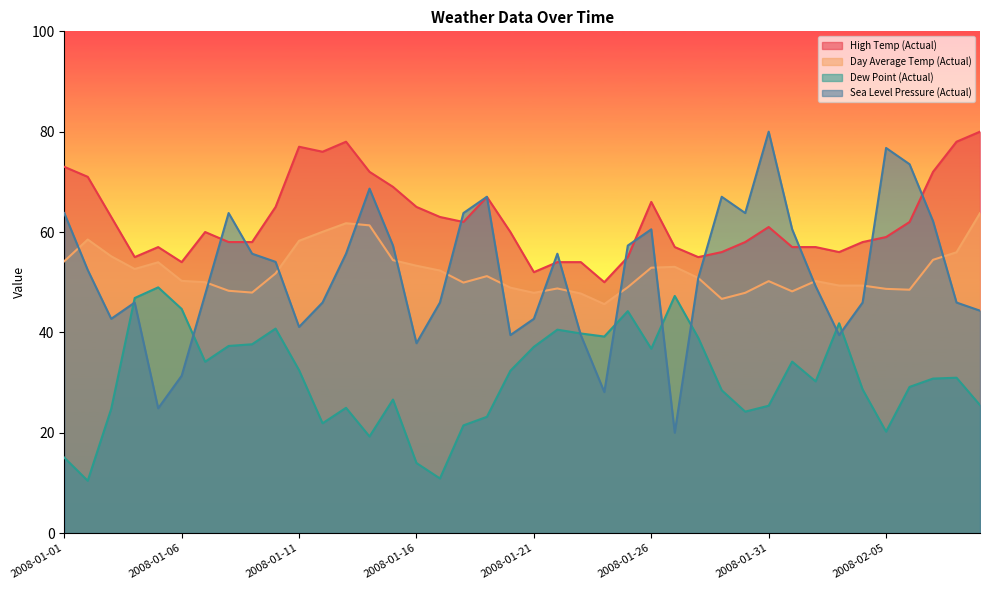

Reading left to right, extract all data points from this chart.

High Temp (Actual): 2008-01-01=73.0	2008-01-02=71.0	2008-01-03=63.0	2008-01-04=55.0	2008-01-05=57.0	2008-01-06=54.0	2008-01-07=60.0	2008-01-08=58.0	2008-01-09=58.0	2008-01-10=65.0	2008-01-11=77.0	2008-01-12=76.0	2008-01-13=78.0	2008-01-14=72.0	2008-01-15=69.0	2008-01-16=65.0	2008-01-17=63.0	2008-01-18=62.0	2008-01-19=67.0	2008-01-20=60.0	2008-01-21=52.0	2008-01-22=54.0	2008-01-23=54.0	2008-01-24=50.0	2008-01-25=55.0	2008-01-26=66.0	2008-01-27=57.0	2008-01-28=55.0	2008-01-29=56.0	2008-01-30=58.0	2008-01-31=61.0	2008-02-01=57.0	2008-02-02=57.0	2008-02-03=56.0	2008-02-04=58.0	2008-02-05=59.0	2008-02-06=62.0	2008-02-07=72.0	2008-02-08=78.0	2008-02-09=80.0
Day Average Temp (Actual): 2008-01-01=54.2	2008-01-02=58.5	2008-01-03=55.2	2008-01-04=52.6	2008-01-05=54.0	2008-01-06=50.3	2008-01-07=50.0	2008-01-08=48.3	2008-01-09=47.9	2008-01-10=51.8	2008-01-11=58.2	2008-01-12=60.0	2008-01-13=61.8	2008-01-14=61.3	2008-01-15=54.4	2008-01-16=53.3	2008-01-17=52.3	2008-01-18=49.9	2008-01-19=51.2	2008-01-20=48.9	2008-01-21=47.9	2008-01-22=48.8	2008-01-23=47.7	2008-01-24=45.6	2008-01-25=49.0	2008-01-26=52.9	2008-01-27=53.1	2008-01-28=50.8	2008-01-29=46.7	2008-01-30=47.9	2008-01-31=50.2	2008-02-01=48.2	2008-02-02=50.2	2008-02-03=49.3	2008-02-04=49.3	2008-02-05=48.7	2008-02-06=48.5	2008-02-07=54.5	2008-02-08=56.0	2008-02-09=63.8
Dew Point (Actual): 2008-01-01=15.0	2008-01-02=10.4	2008-01-03=24.8	2008-01-04=46.9	2008-01-05=49.0	2008-01-06=44.7	2008-01-07=34.1	2008-01-08=37.3	2008-01-09=37.6	2008-01-10=40.8	2008-01-11=32.5	2008-01-12=21.9	2008-01-13=25.0	2008-01-14=19.2	2008-01-15=26.6	2008-01-16=14.0	2008-01-17=10.9	2008-01-18=21.5	2008-01-19=23.2	2008-01-20=32.4	2008-01-21=37.1	2008-01-22=40.5	2008-01-23=39.8	2008-01-24=39.2	2008-01-25=44.2	2008-01-26=36.7	2008-01-27=47.3	2008-01-28=38.9	2008-01-29=28.5	2008-01-30=24.2	2008-01-31=25.4	2008-02-01=34.2	2008-02-02=30.2	2008-02-03=41.8	2008-02-04=28.6	2008-02-05=20.2	2008-02-06=29.1	2008-02-07=30.8	2008-02-08=31.0	2008-02-09=25.5
Sea Level Pressure (Actual): 2008-01-01=63.8	2008-01-02=52.4	2008-01-03=42.7	2008-01-04=45.9	2008-01-05=24.9	2008-01-06=31.4	2008-01-07=47.6	2008-01-08=63.8	2008-01-09=55.7	2008-01-10=54.1	2008-01-11=41.1	2008-01-12=45.9	2008-01-13=55.7	2008-01-14=68.6	2008-01-15=57.3	2008-01-16=37.8	2008-01-17=45.9	2008-01-18=63.8	2008-01-19=67.0	2008-01-20=39.5	2008-01-21=42.7	2008-01-22=55.7	2008-01-23=39.5	2008-01-24=28.1	2008-01-25=57.3	2008-01-26=60.5	2008-01-27=20.0	2008-01-28=50.8	2008-01-29=67.0	2008-01-30=63.8	2008-01-31=80.0	2008-02-01=60.5	2008-02-02=49.2	2008-02-03=39.5	2008-02-04=45.9	2008-02-05=76.8	2008-02-06=73.5	2008-02-07=62.2	2008-02-08=45.9	2008-02-09=44.3